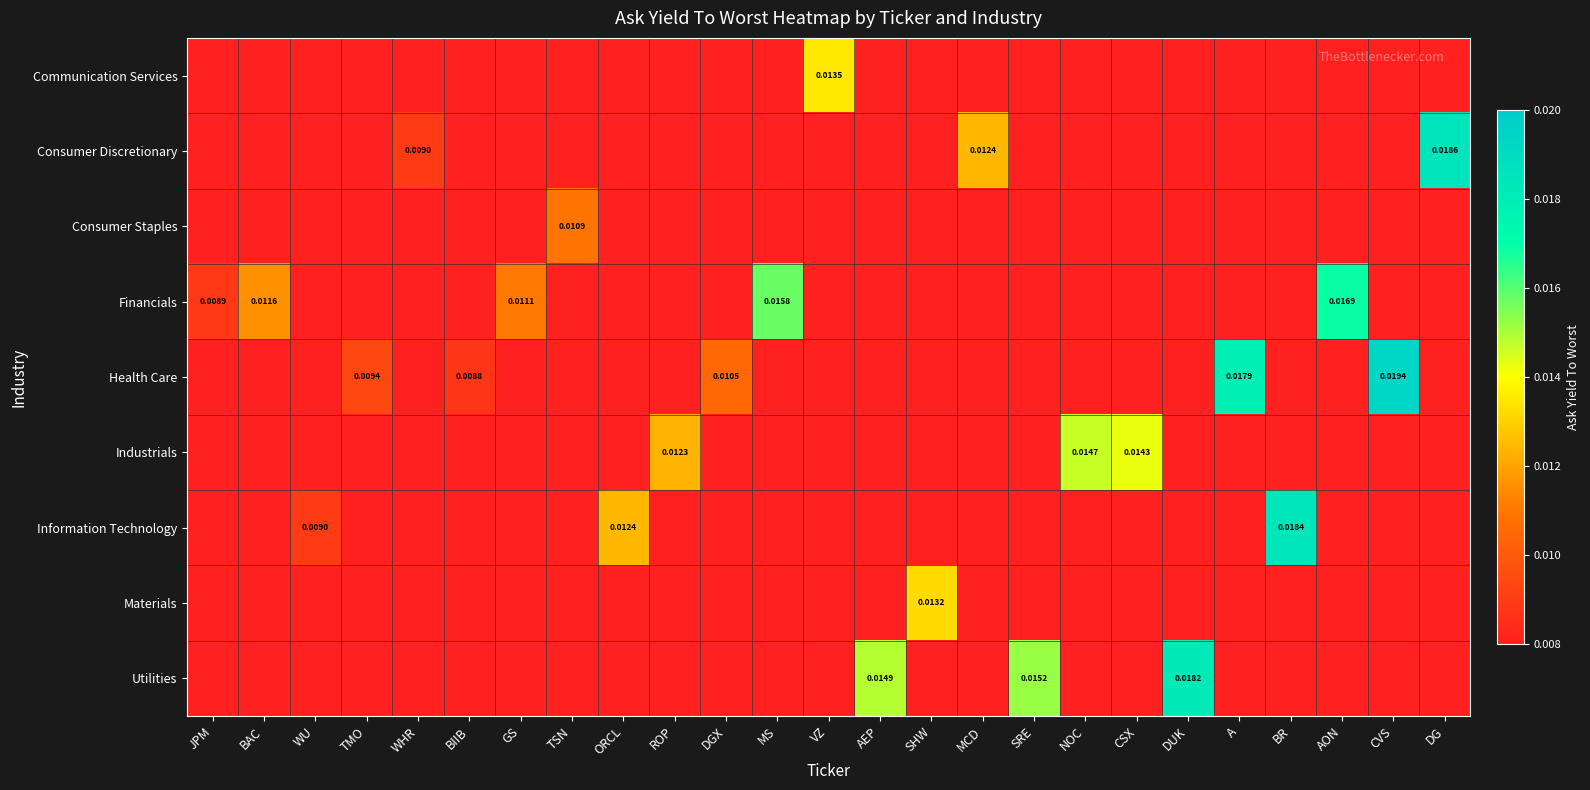

At how many categories does at least one series exceed 0?

25